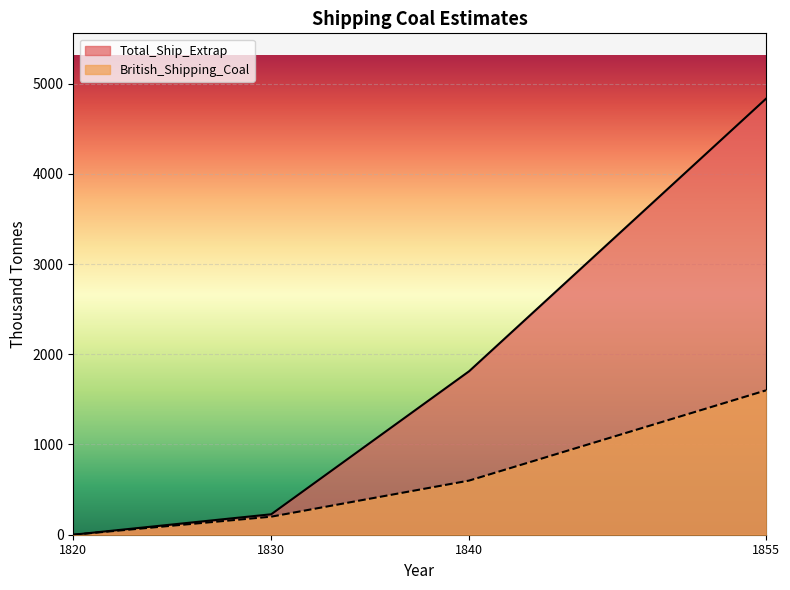

Reading left to right, transcribe all the data shown in this chart.

Total_Ship_Extrap: 1820=0.0	1830=226.5	1840=1811.9	1855=4831.8
British_Shipping_Coal: 1820=0.0	1830=200.0	1840=600.0	1855=1600.0